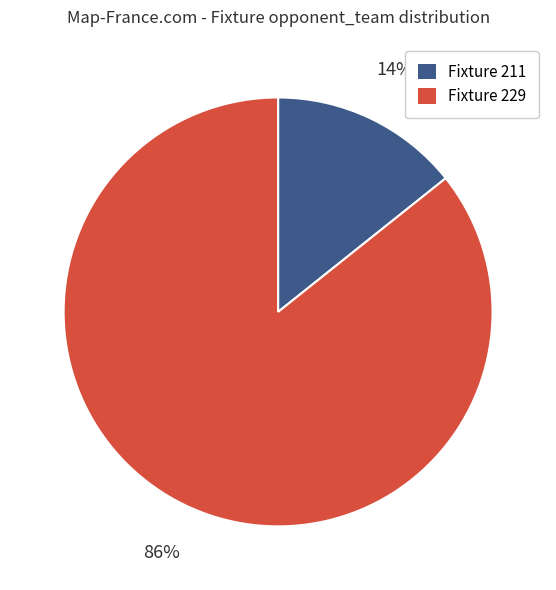

To the nearest percent, what is the average slice percentage?

50%